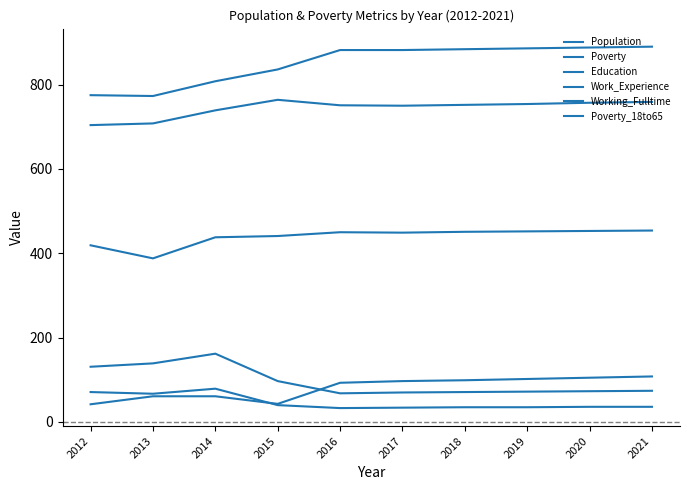

What is the average value of the Education series?

744